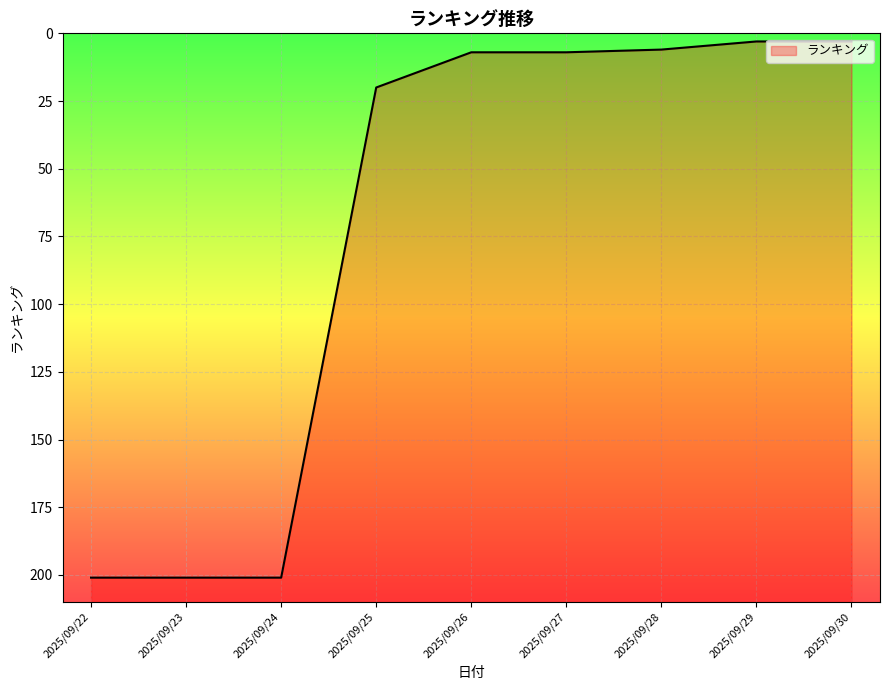

How many points are lower than both their immediate neighbors (excluding endpoints)?

1